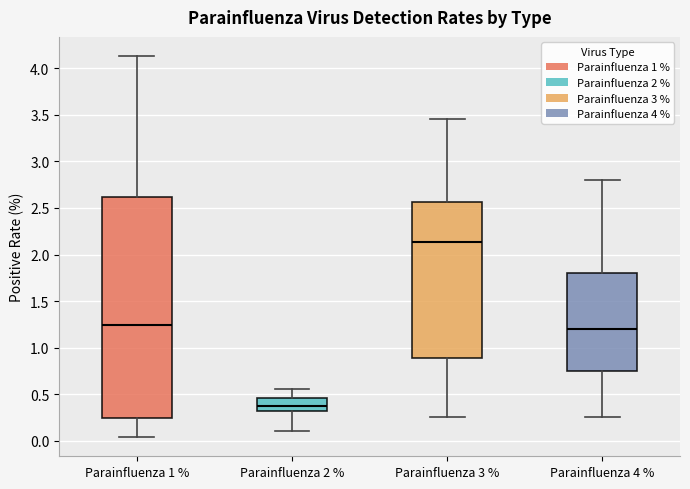

Which box has the lowest median line?

Parainfluenza 2 %